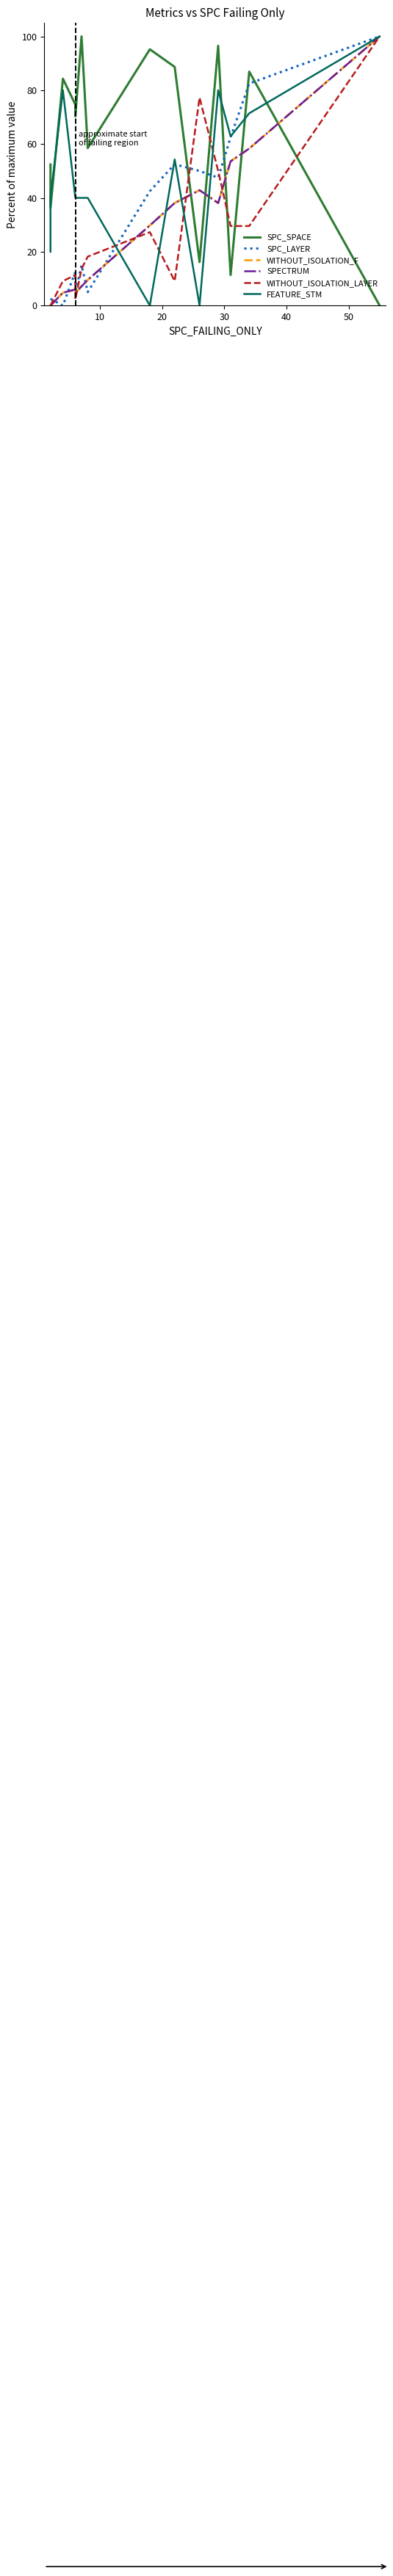

What are all the series names shown in the legend?

SPC_SPACE, SPC_LAYER, WITHOUT_ISOLATION_F, SPECTRUM, WITHOUT_ISOLATION_LAYER, FEATURE_STM